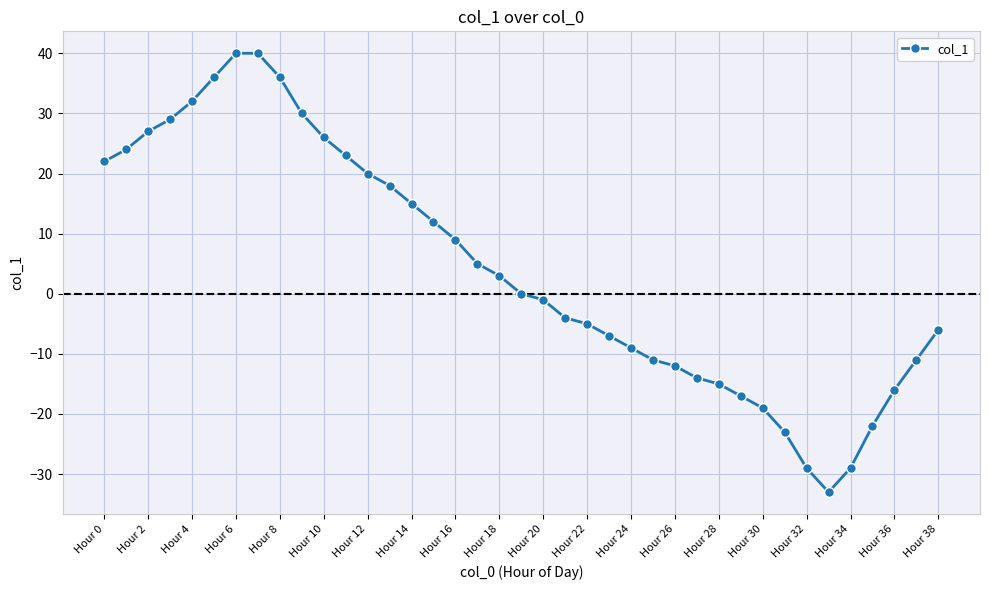

What is the minimum value shown in the chart?

-33